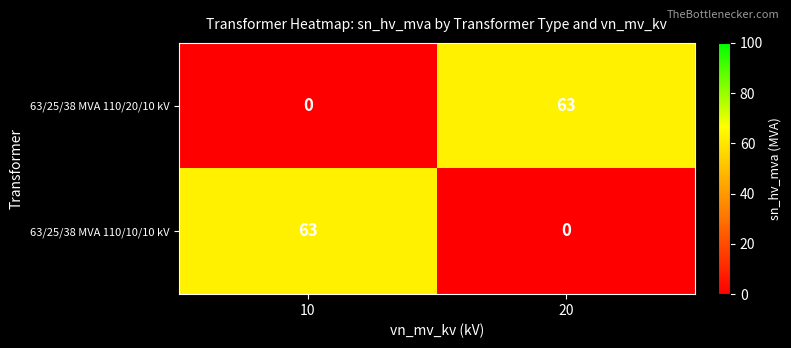

Rank the series at 10 from lowest to highest value.

63/25/38 MVA 110/20/10 kV, 63/25/38 MVA 110/10/10 kV